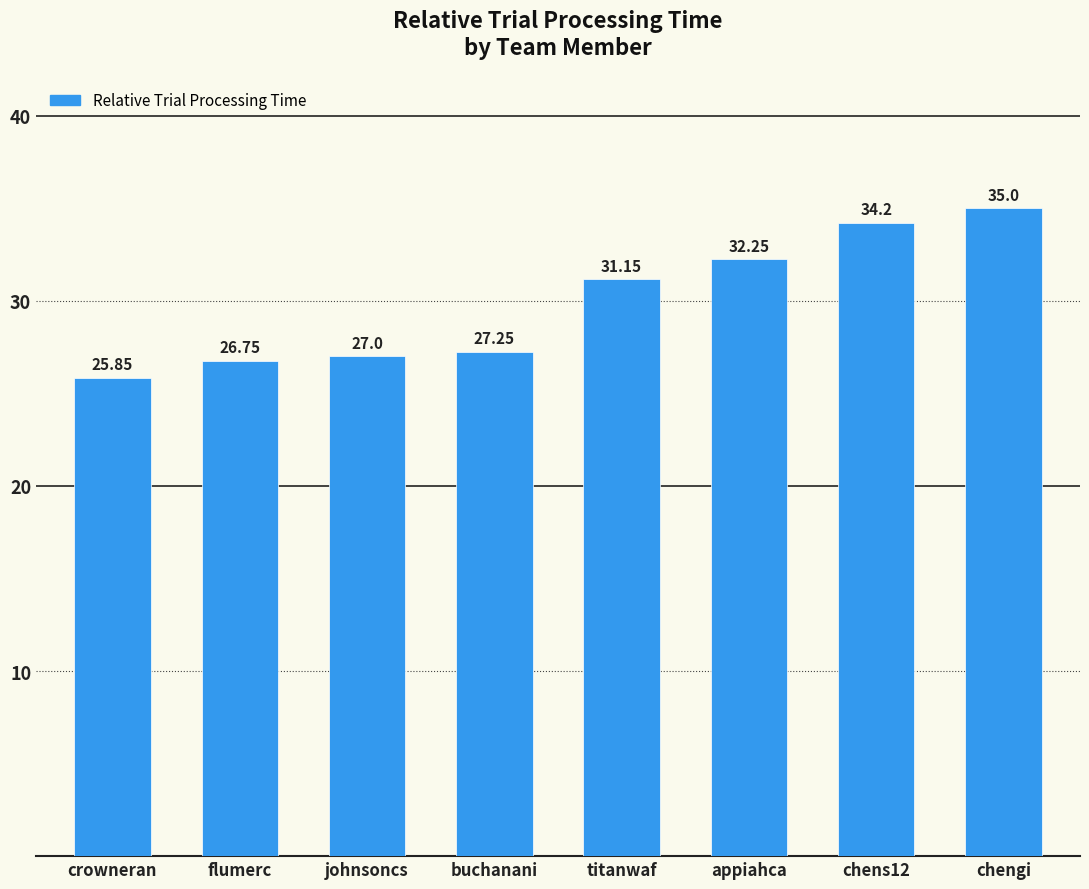

At which label is the value closest to 30?

titanwaf